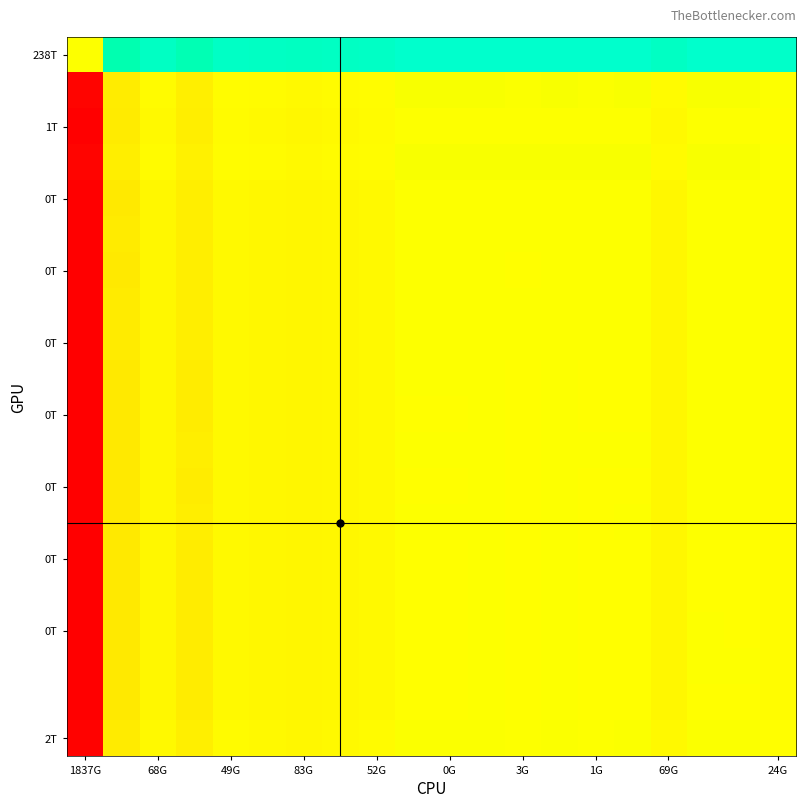

What is the smallest value displayed?

-1.0